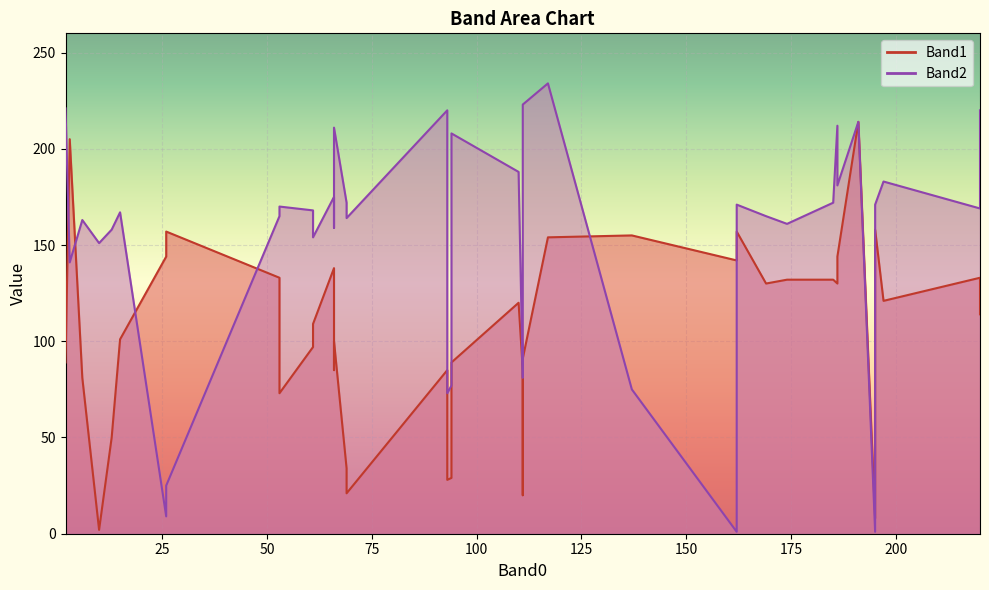

What is the spread (max minus min) of values at 10?

149